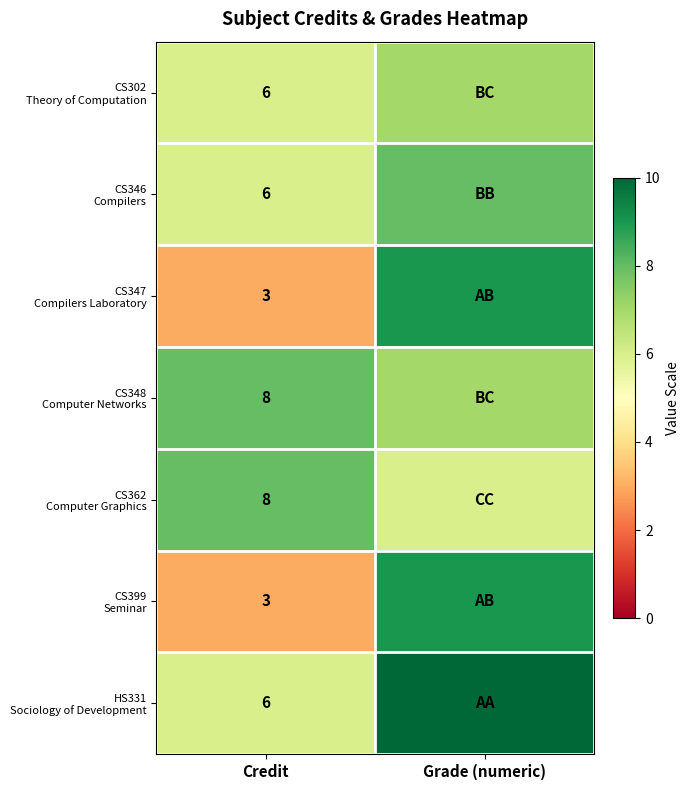

What is the spread (max minus min) of values at Credit?

5